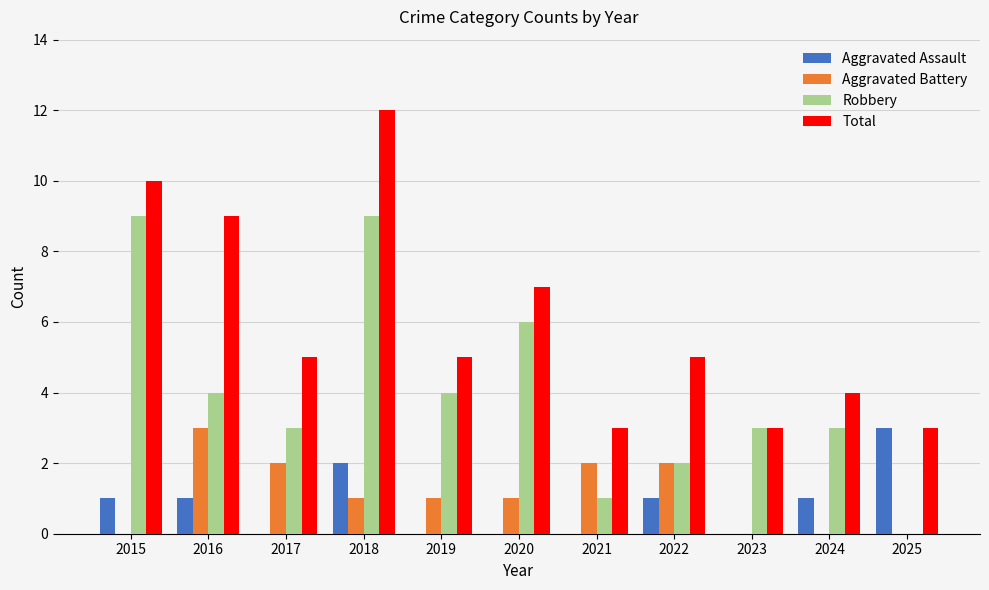

Reading left to right, transcribe all the data shown in this chart.

Aggravated Assault: 1	1	0	2	0	0	0	1	0	1	3
Aggravated Battery: 0	3	2	1	1	1	2	2	0	0	0
Robbery: 9	4	3	9	4	6	1	2	3	3	0
Total: 10	9	5	12	5	7	3	5	3	4	3